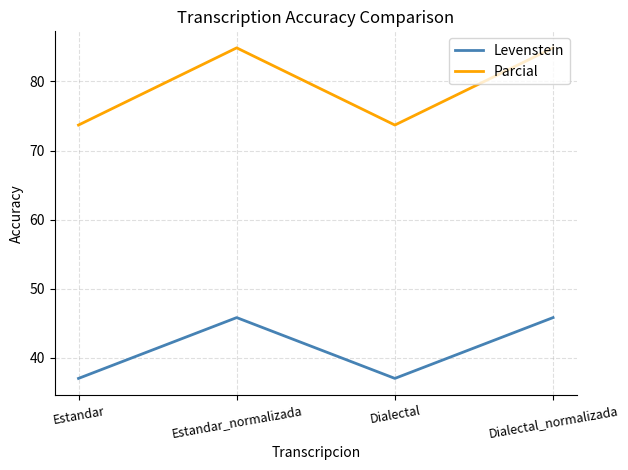

List the series in order of their peak value, highest first.

Parcial, Levenstein